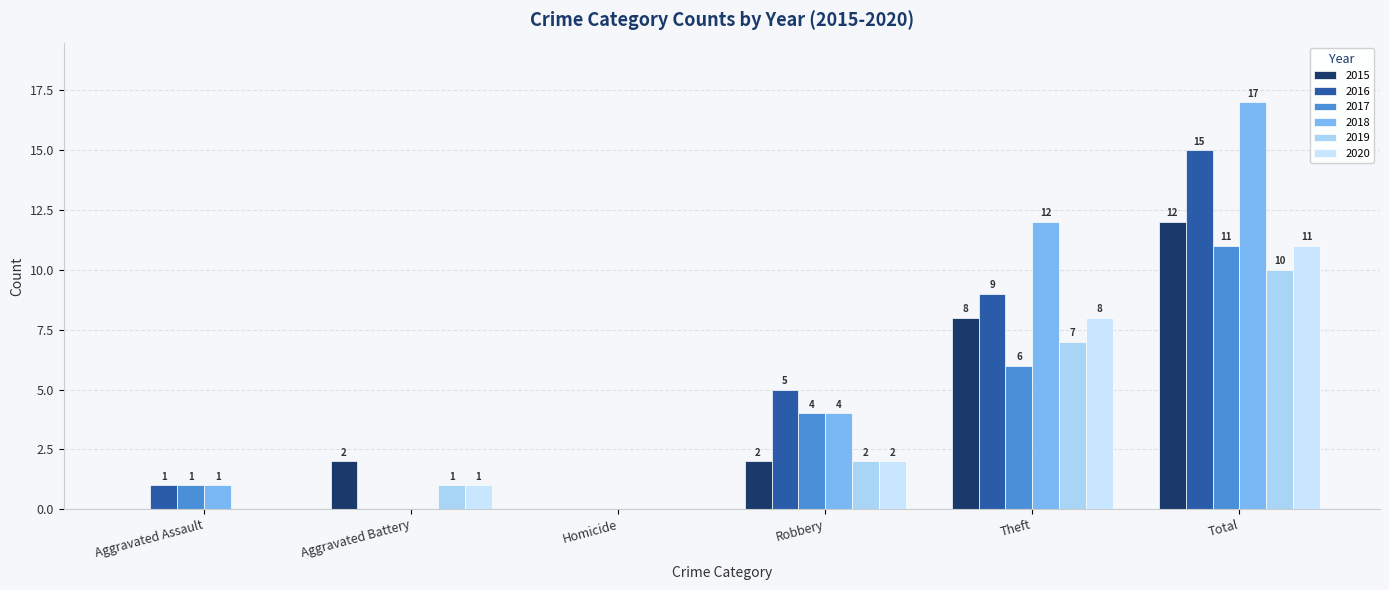

Count the number of data series in this chart.

6